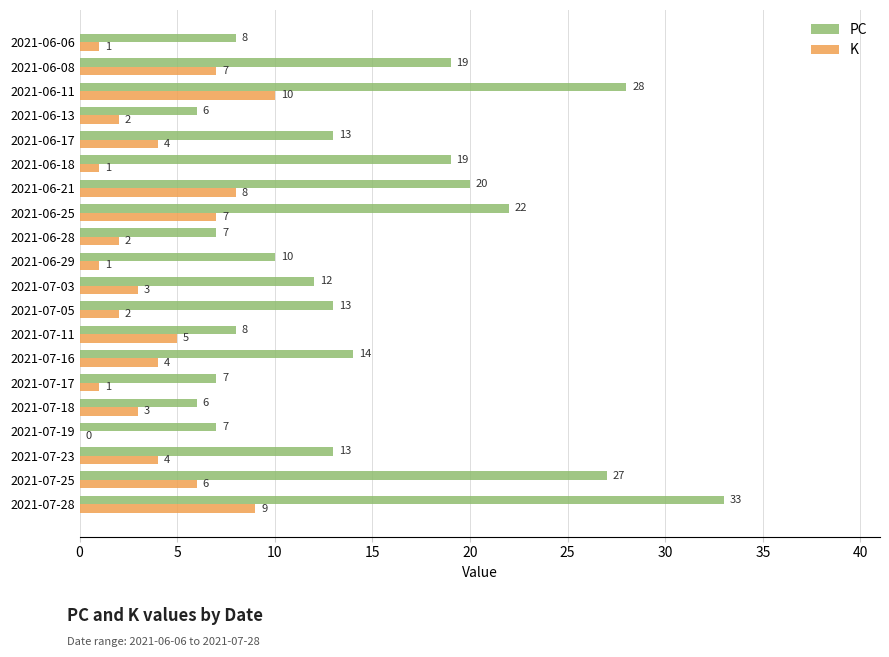

What is the sum of the PC values at 2021-06-28 and 2021-07-05?

20